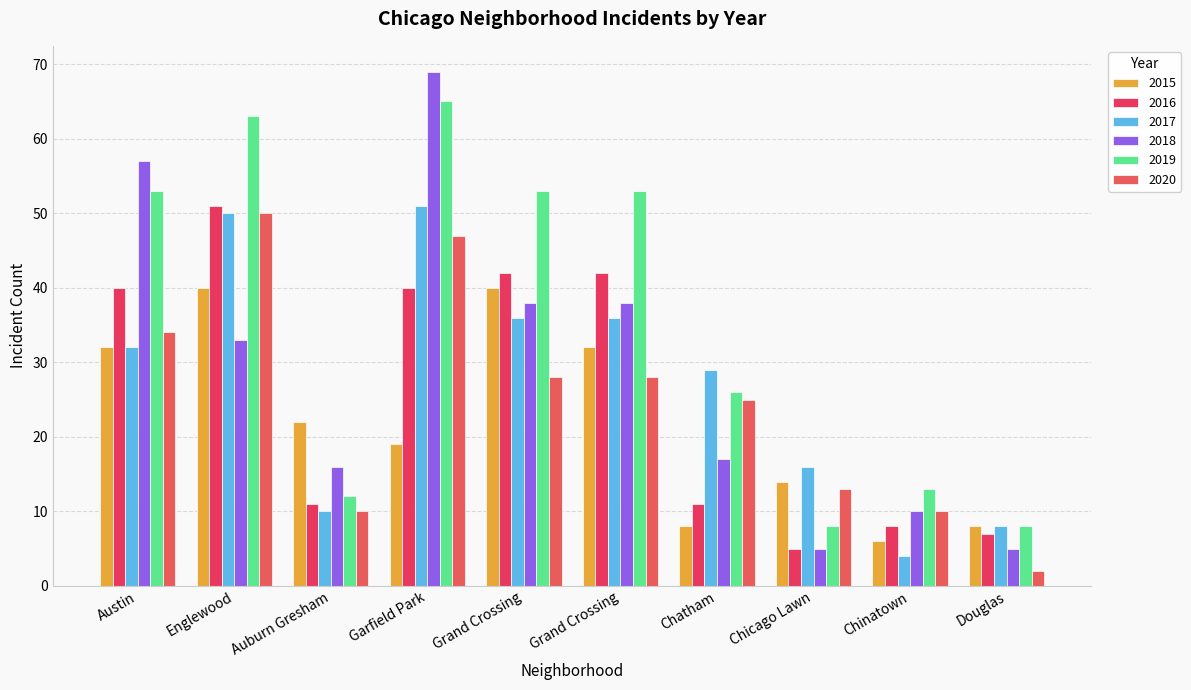

What is the label of the 1st bar from the left?

Austin